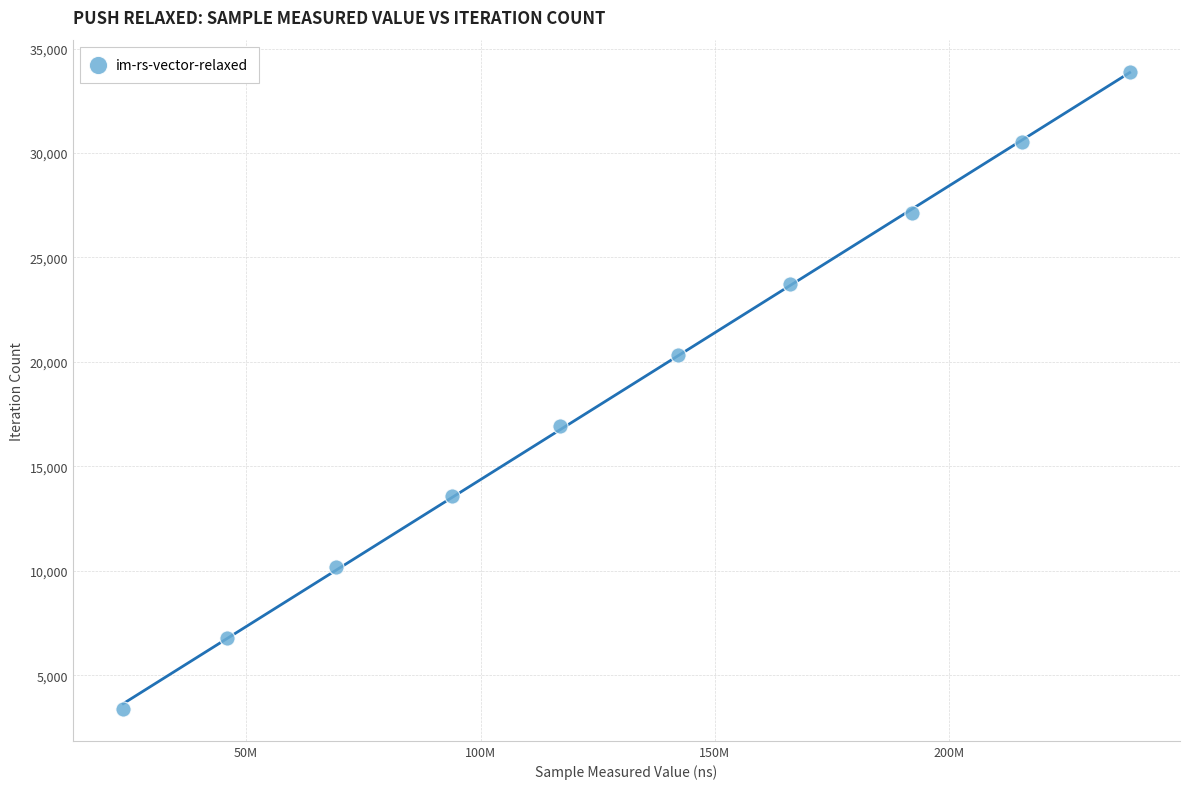

What is the average Y value?

18645